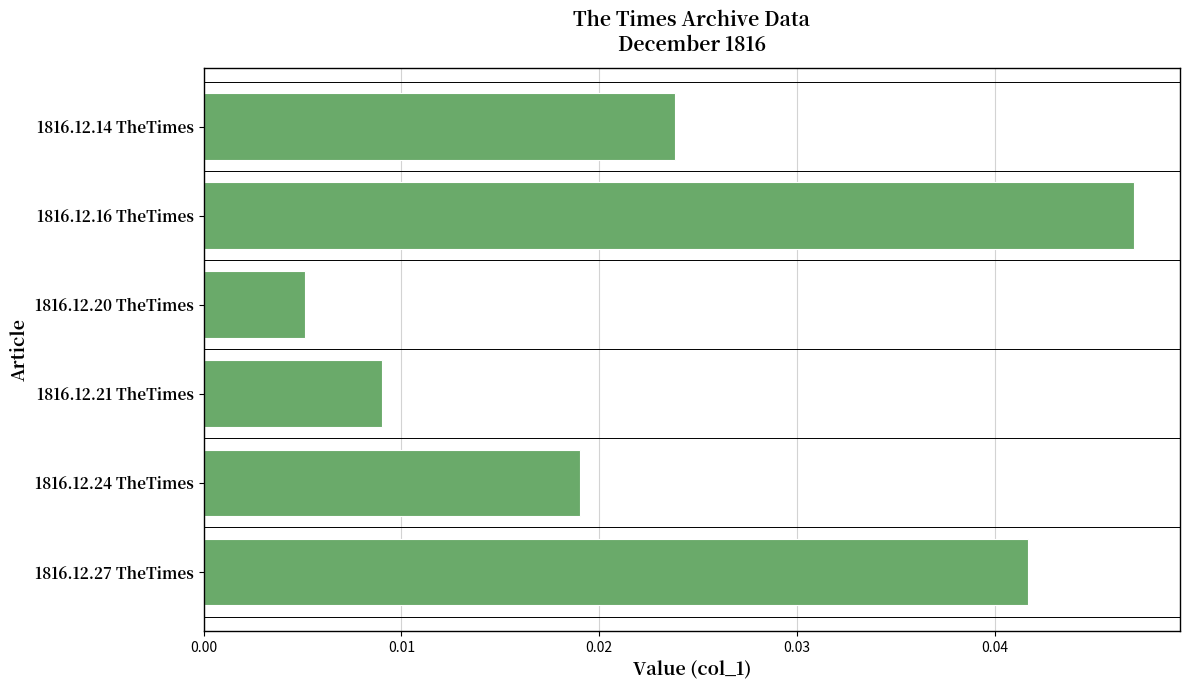

Where is the data nearest to the value 0?

1816.12.20 TheTimes